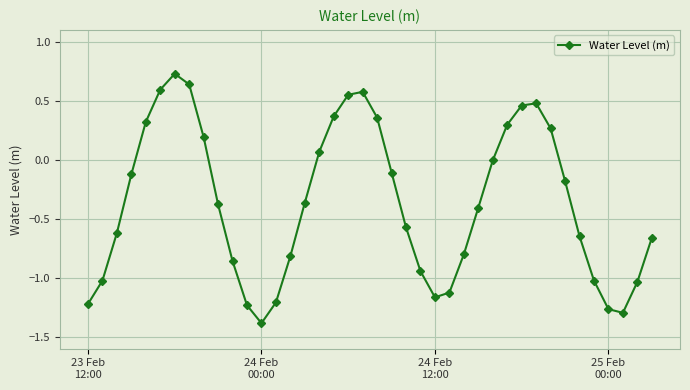

How many interior local valleys (lower than both neighbors) does the data have?

3